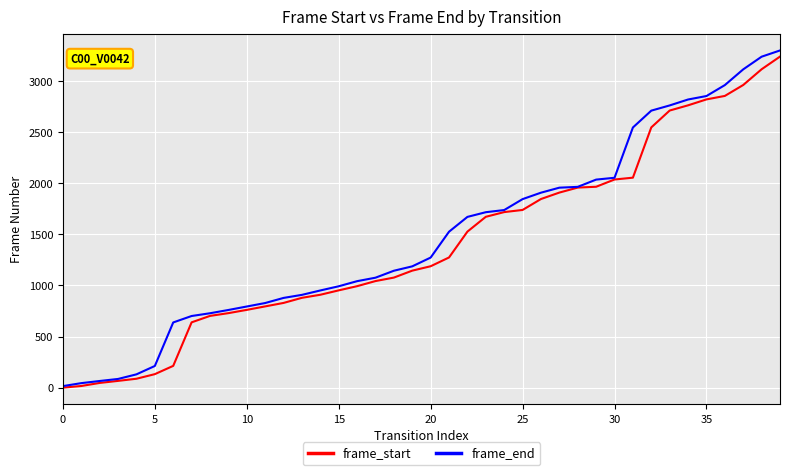

What is the greatest value displayed?

3300